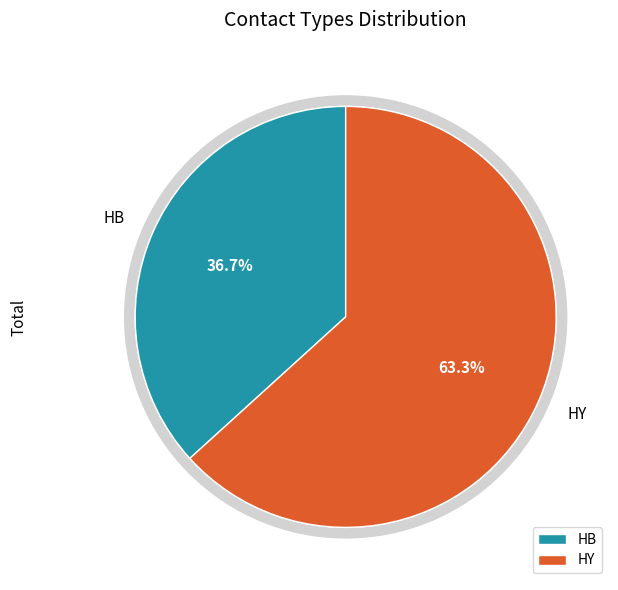

Which slice is the largest?

2